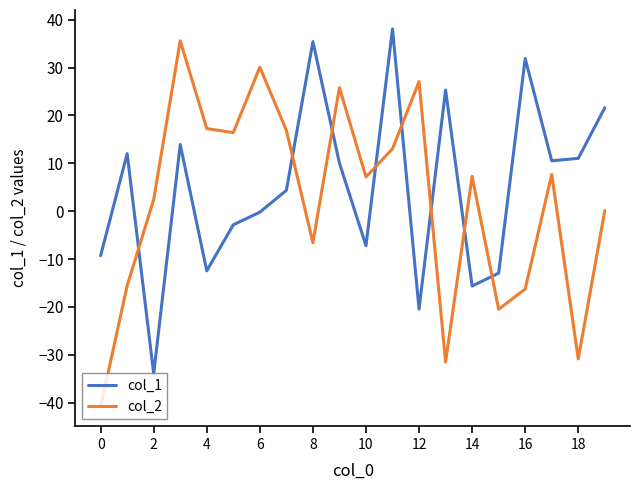

How many interior local valleys does the col_1 series have?

6